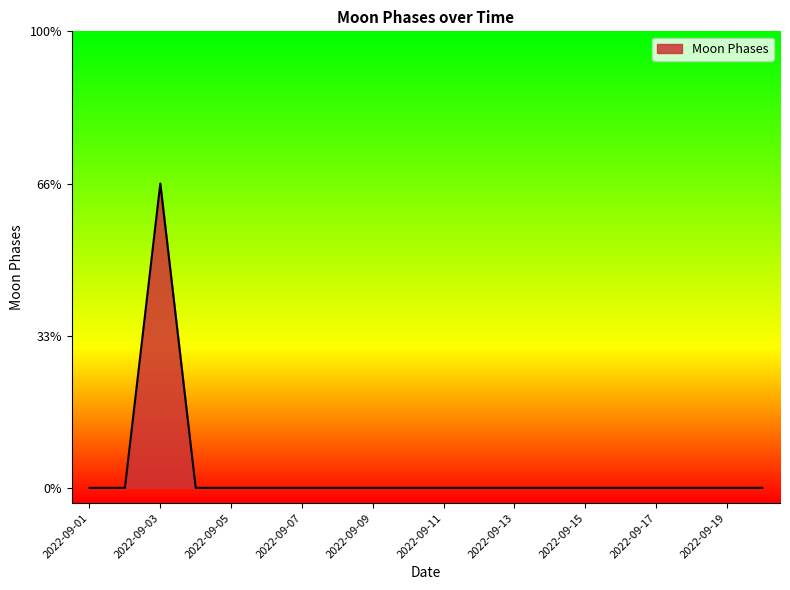

Reading left to right, list all the values displayed in this chart.

0	0	2	0	0	0	0	0	0	0	0	0	0	0	0	0	0	0	0	0